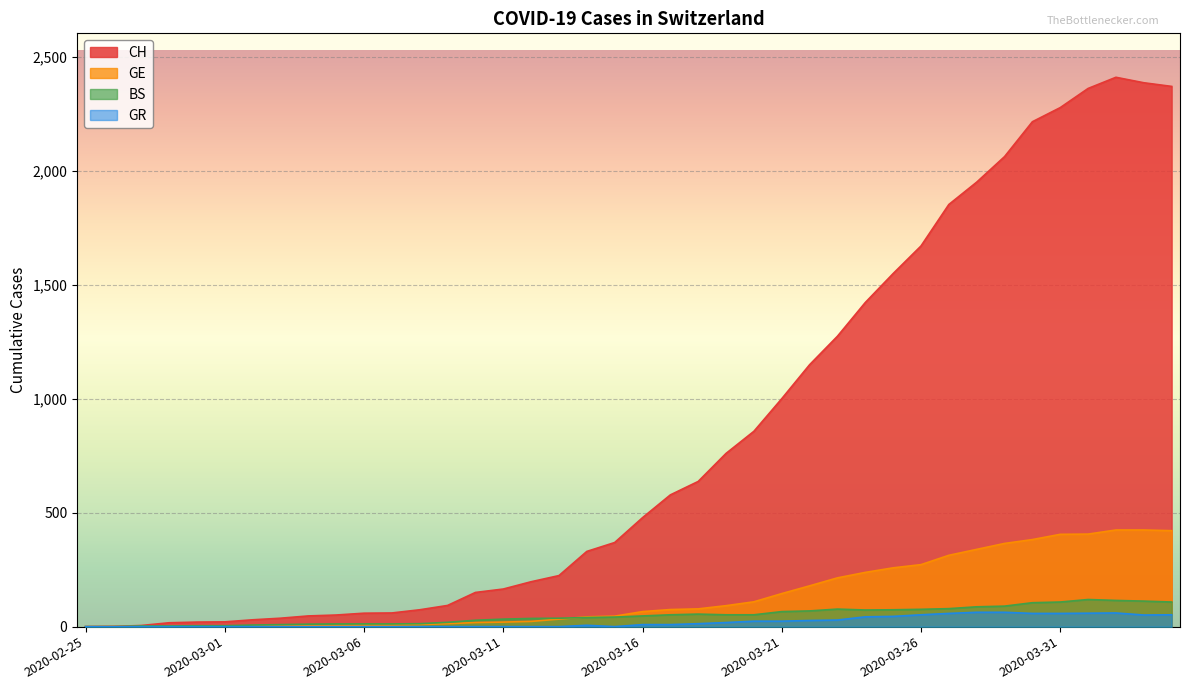

List the series in order of their peak value, highest first.

CH, GE, BS, GR